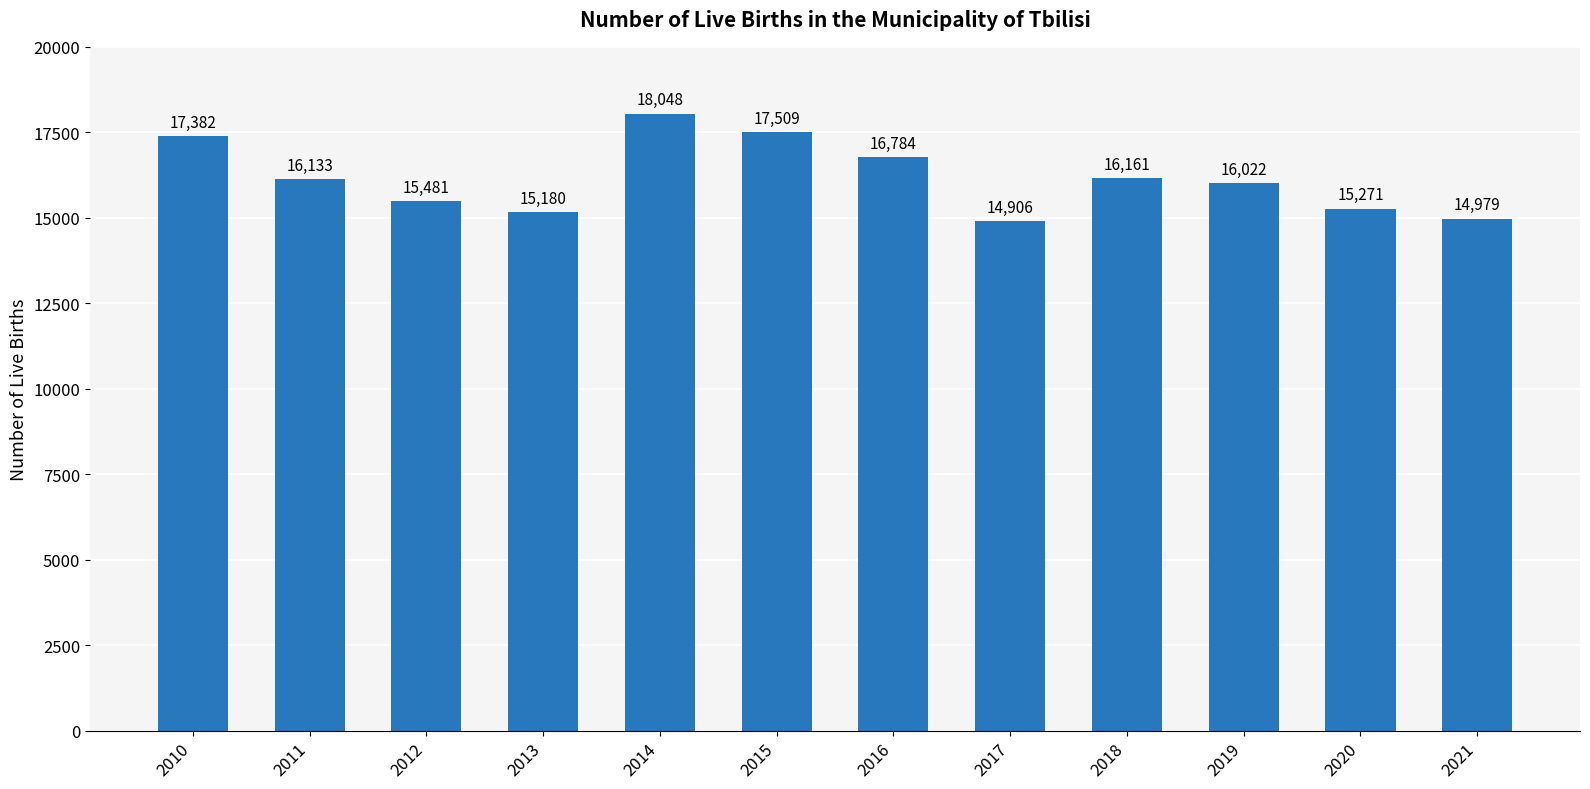

What is the difference between the values at 2010 and 2012?

1901